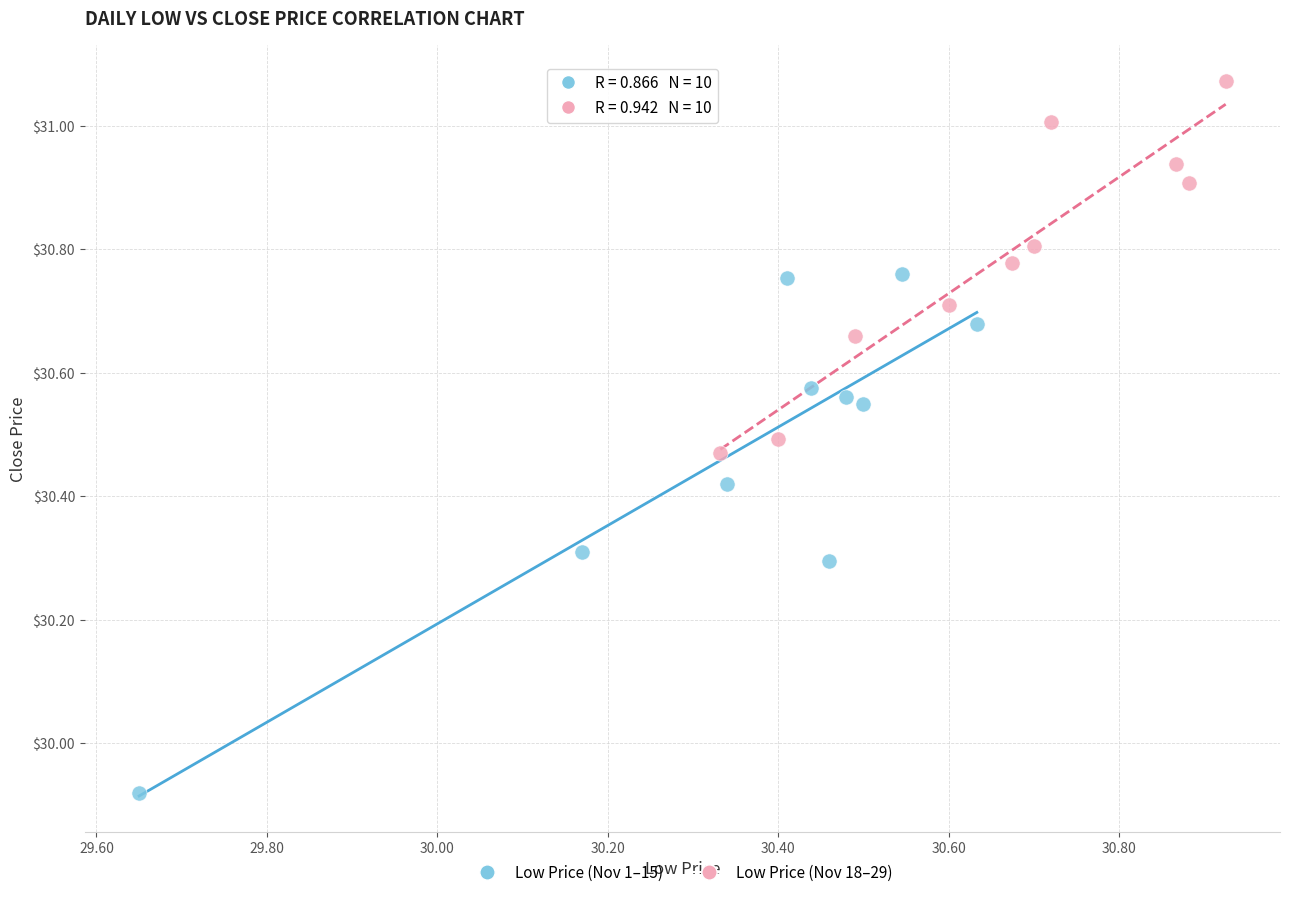

Which series reaches the maximum Y coordinate?

Low Price (Nov 18–29)